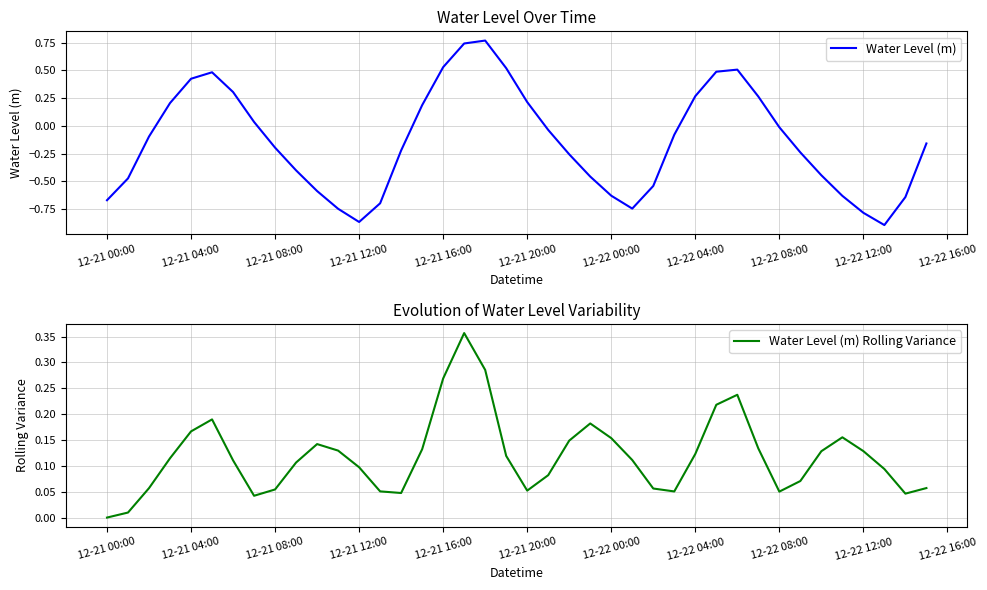

Does the chart have visible grid lines?

Yes